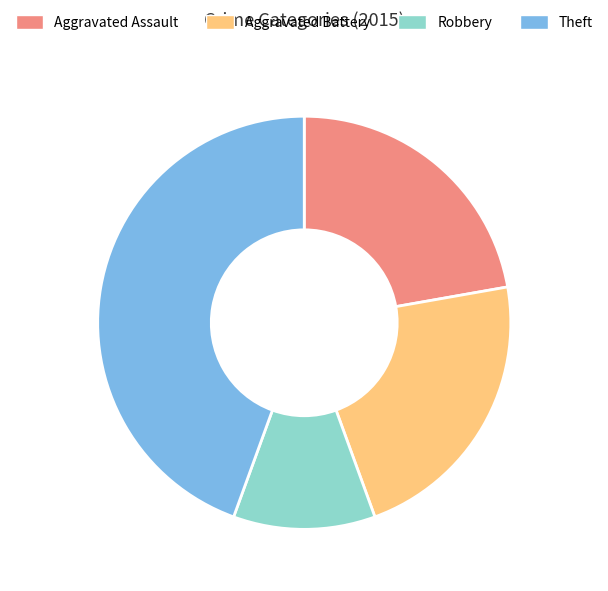

Combined, do Aggravated Assault and Aggravated Battery account for over 50%?

No